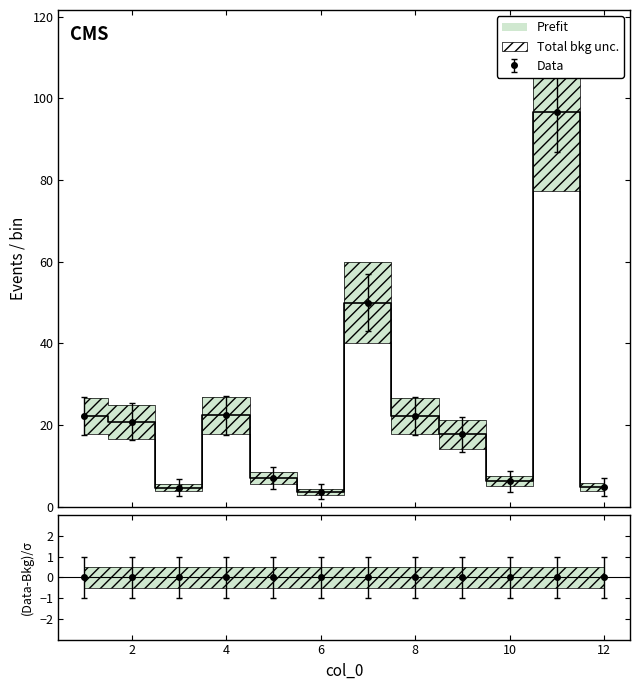

The value at 11 is 64.1. True or false?

False